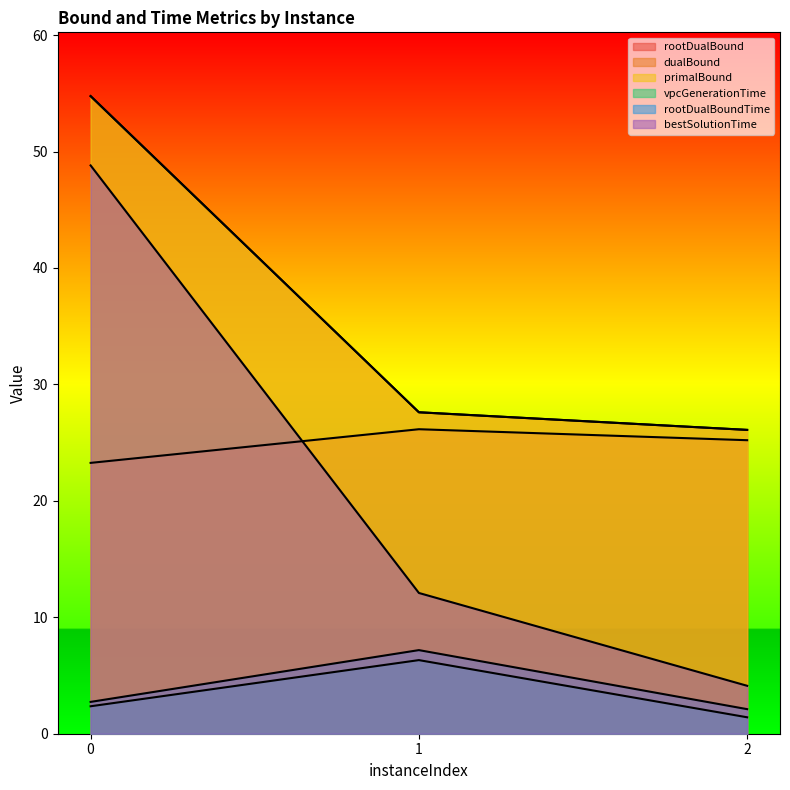

How many lines are shown in the chart?

6